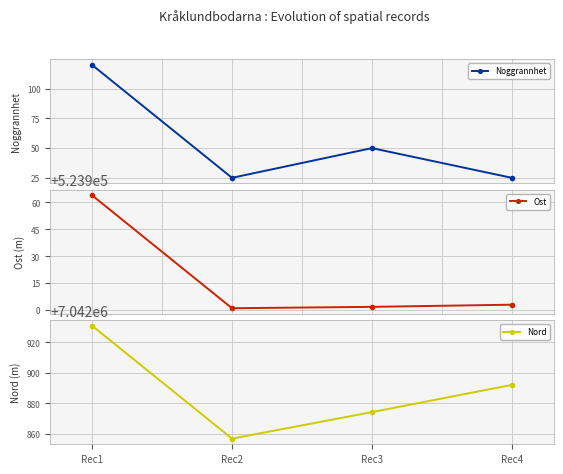

Which label corresponds to the smallest value in the chart?

Rec2